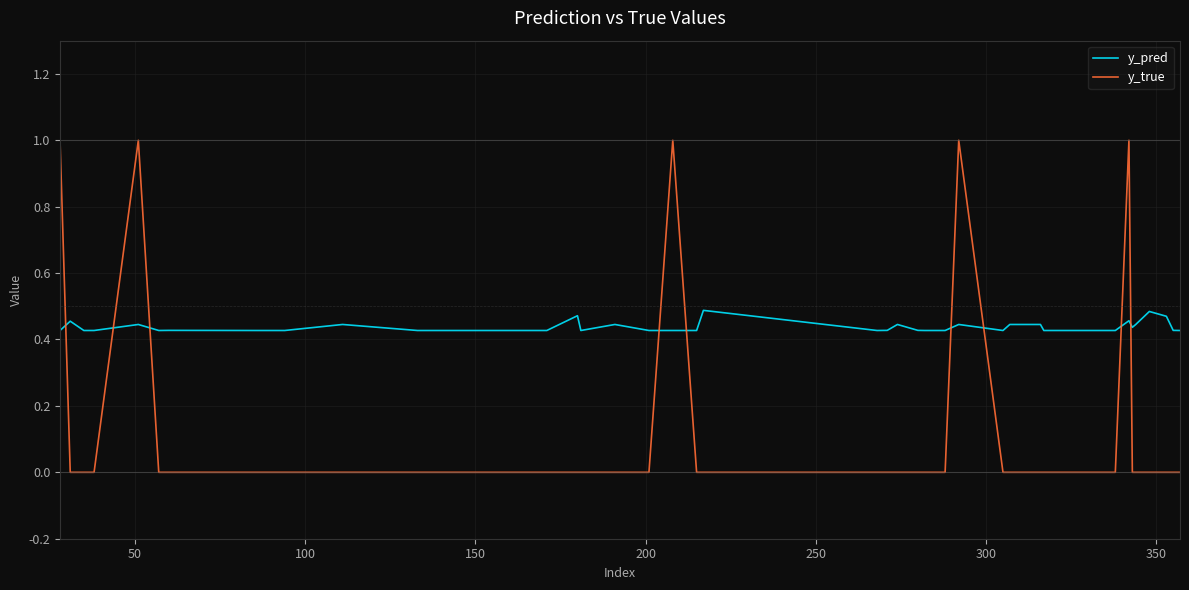

True or false: y_true and y_pred intersect in this chart.

True